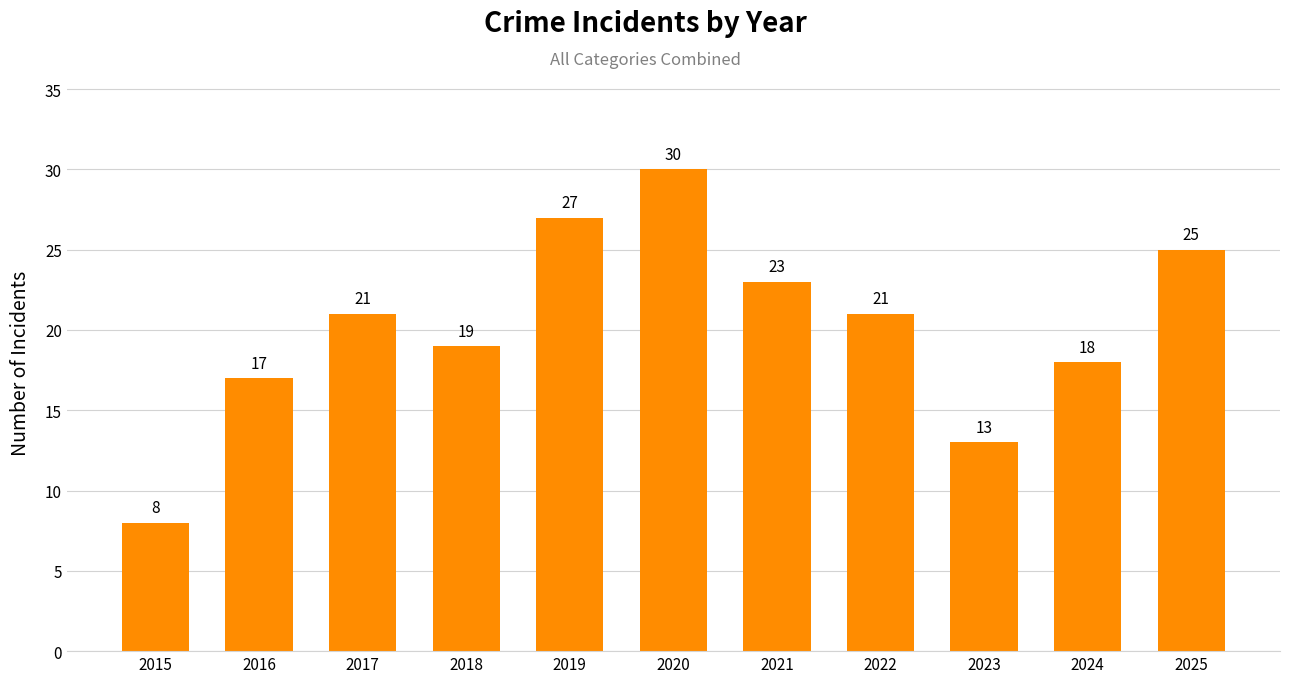

Does the chart contain any negative values?

No